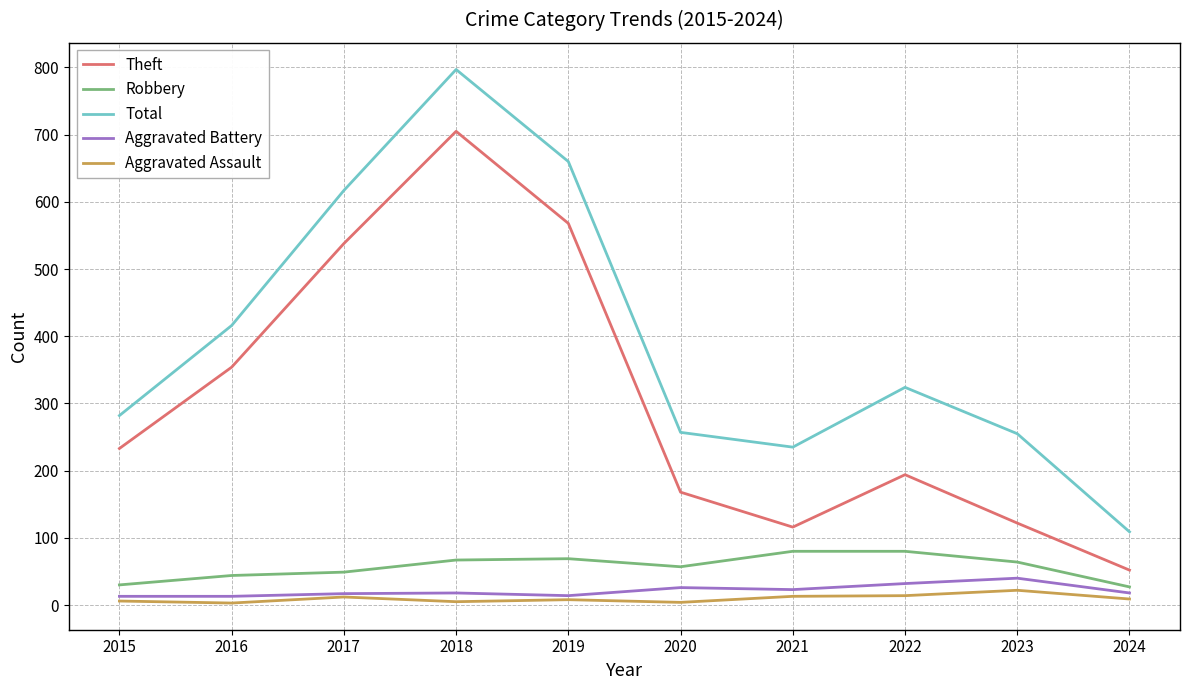

Where is Total nearest to the value 453?

2016